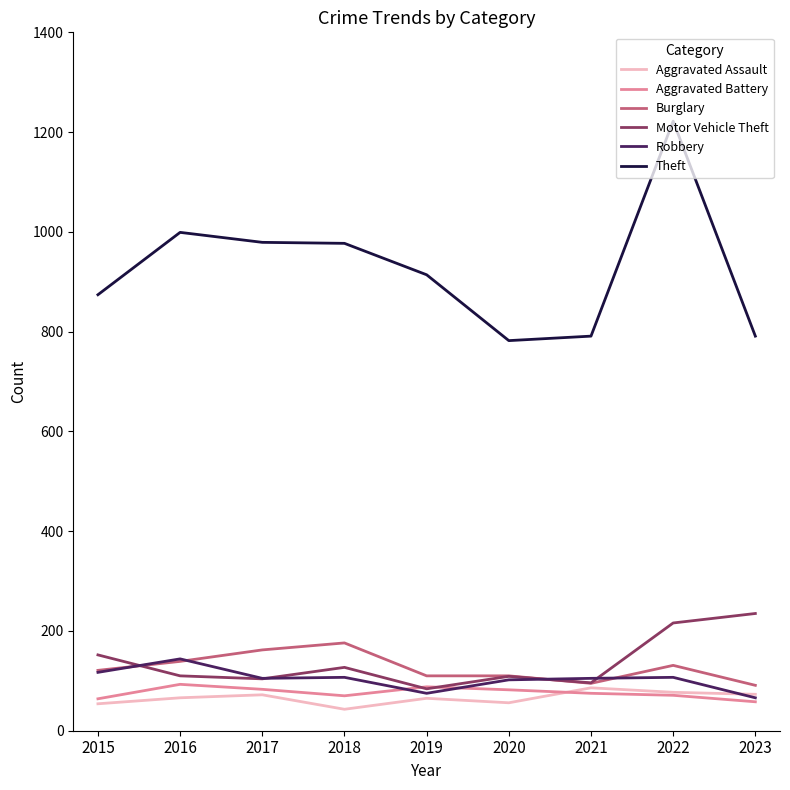

True or false: Theft has a value of 979 at 2017.

True